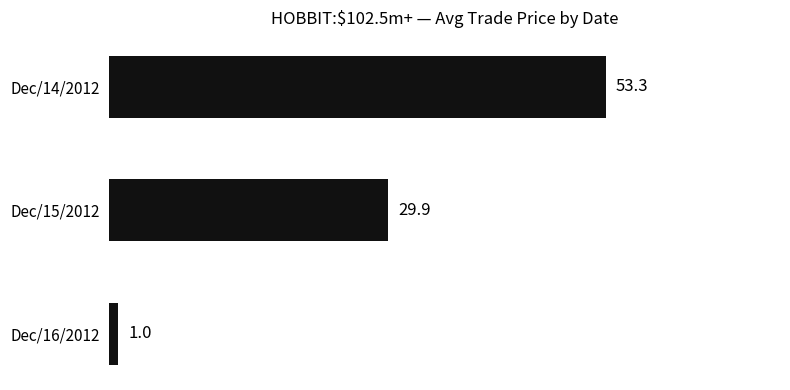

What is the greatest value displayed?

53.3